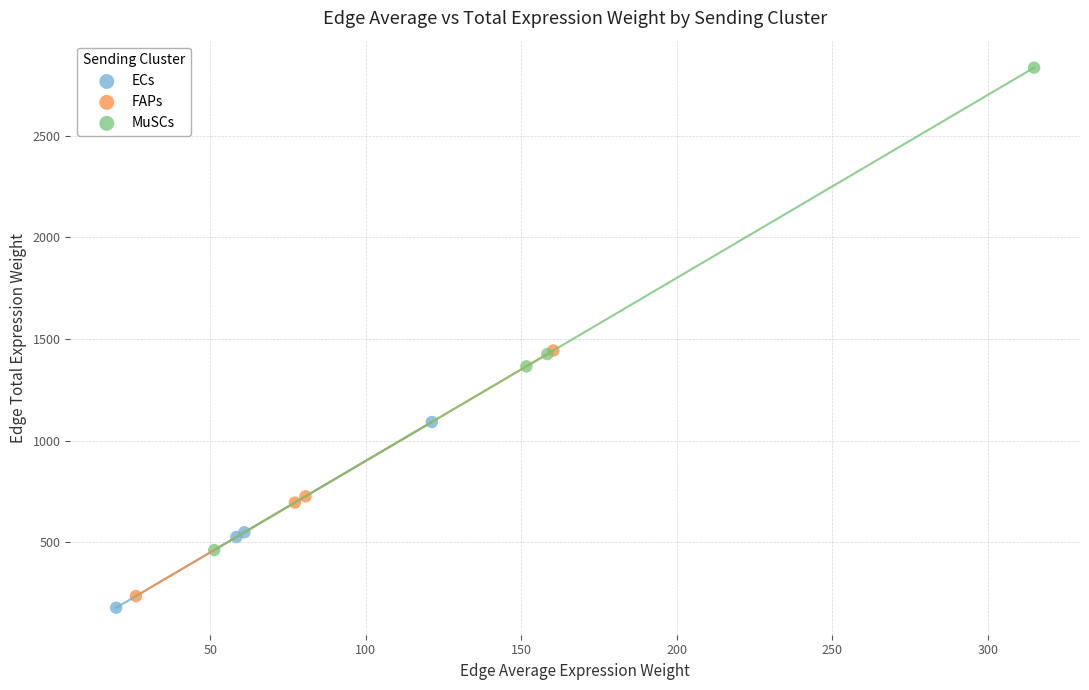

Which series has the widest spread of Y values?

MuSCs